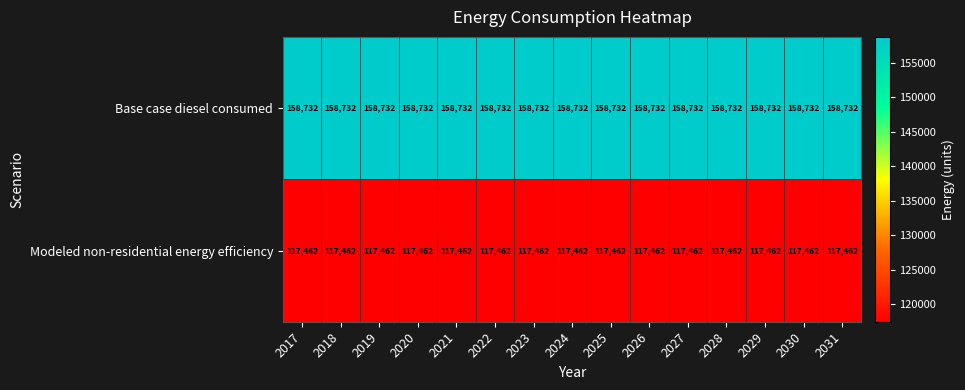

Is the value of Modeled non-residential energy efficiency at 2027 greater than the value of Base case diesel consumed at 2025?

No